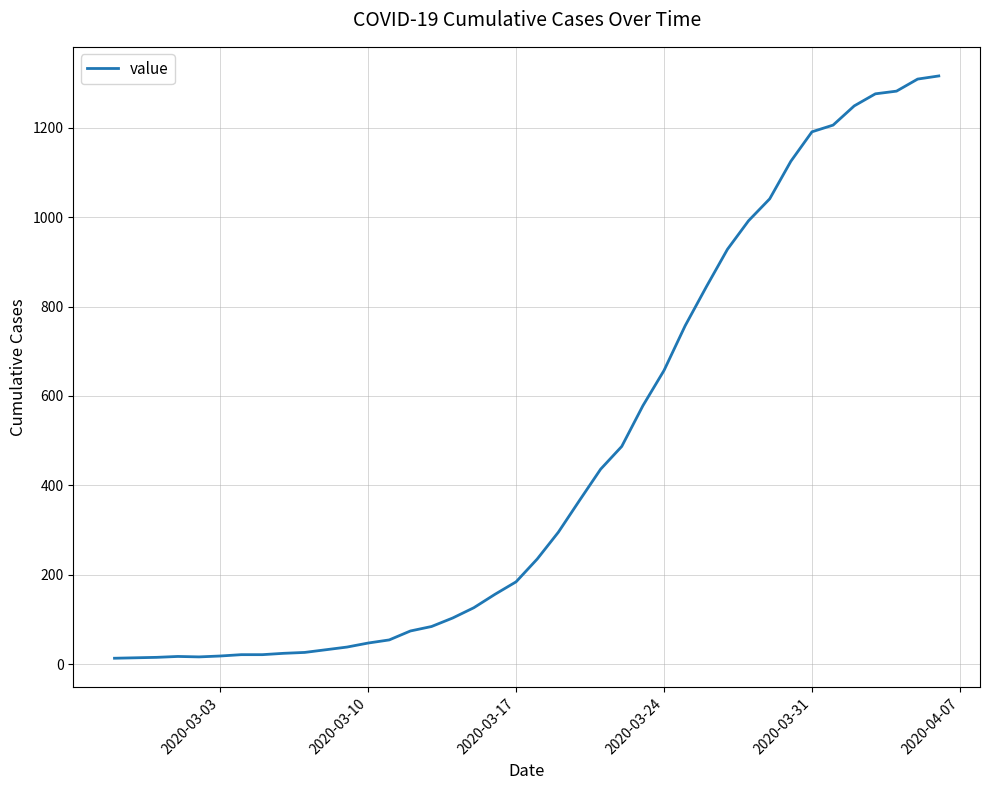

What is the difference between the second highest and second lowest values?

1295